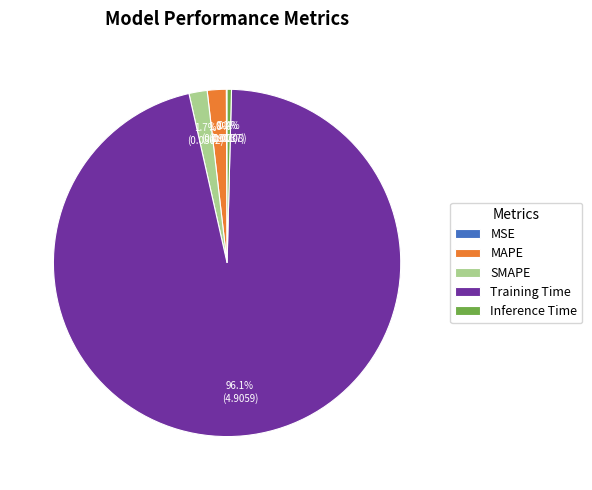

What is the largest slice in the pie chart?

Training Time